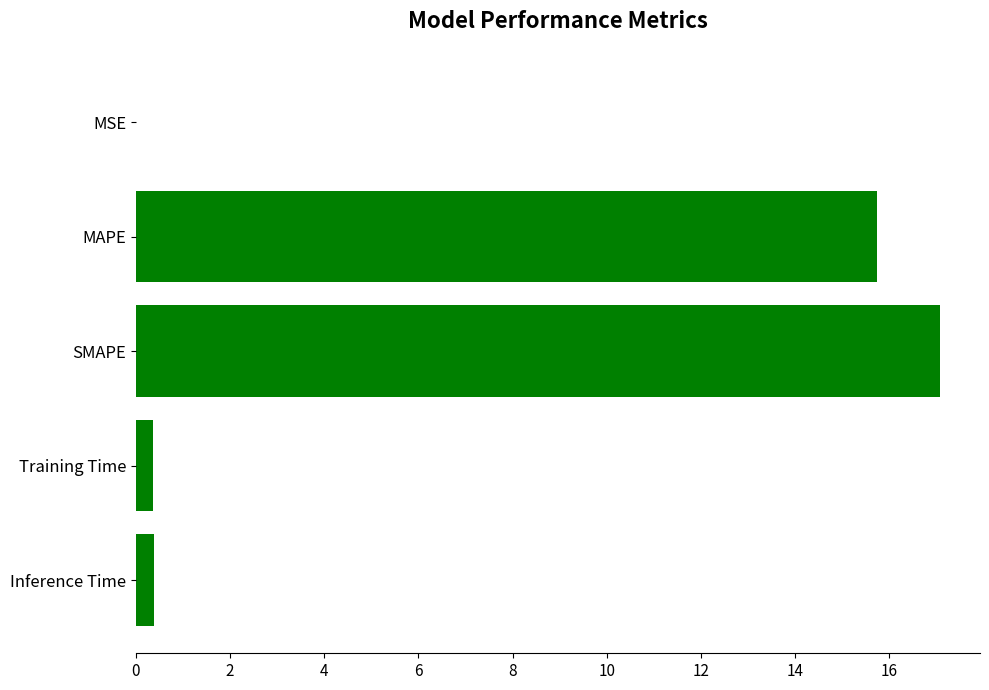

What is the greatest value displayed?

17.1